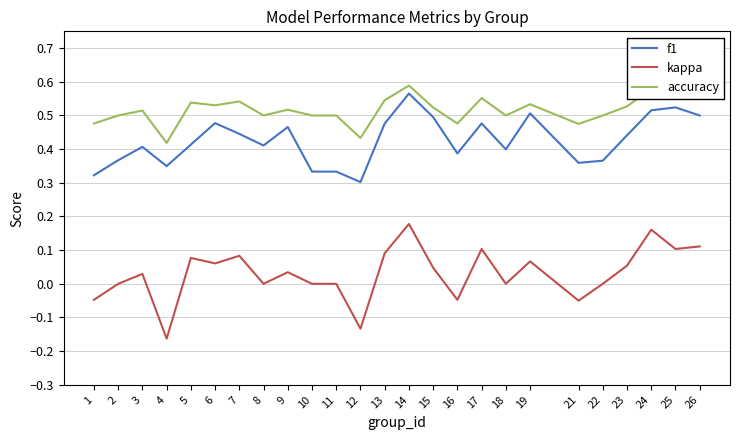

What is the total value across all series at 24?

1.3